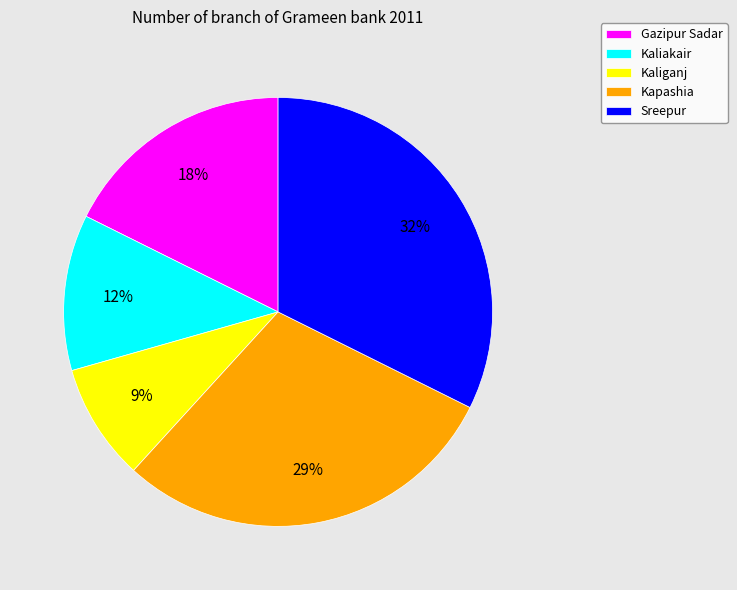

Combined, do Gazipur Sadar and Kaliganj account for over 50%?

No